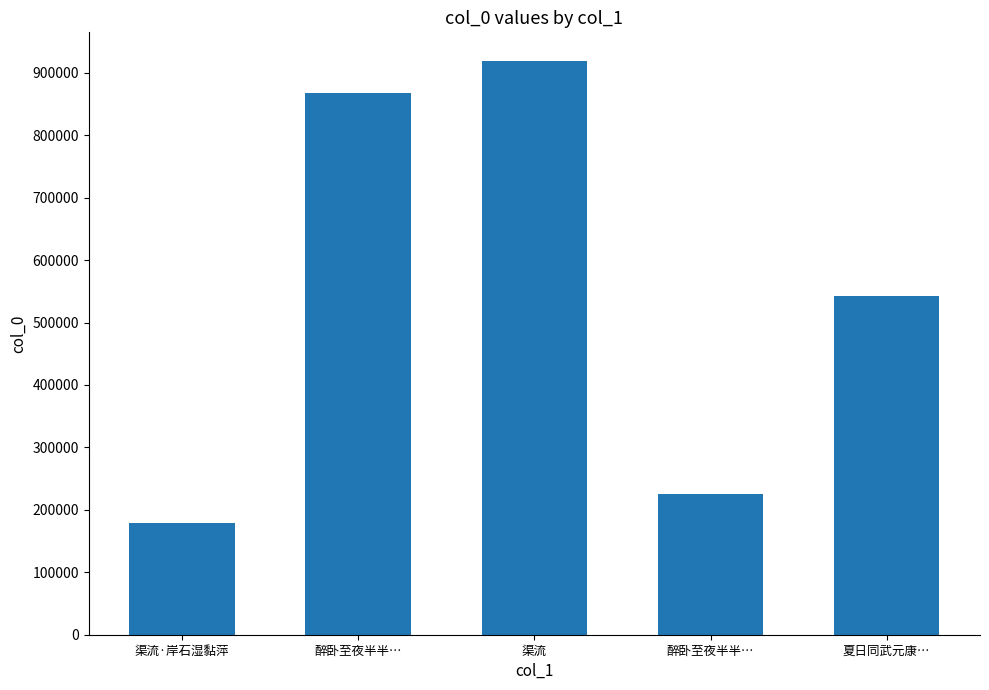

What is the sum of all values?

2732560